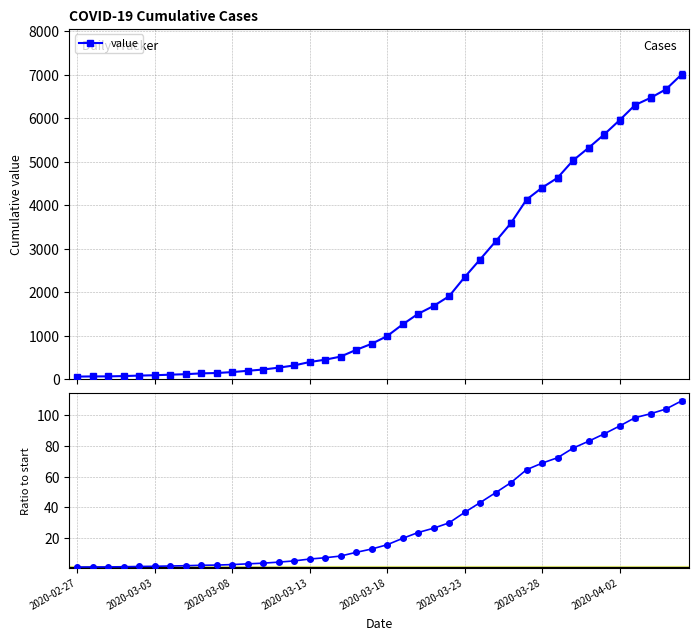

At how many categories does at least one series exceed 2899?

13